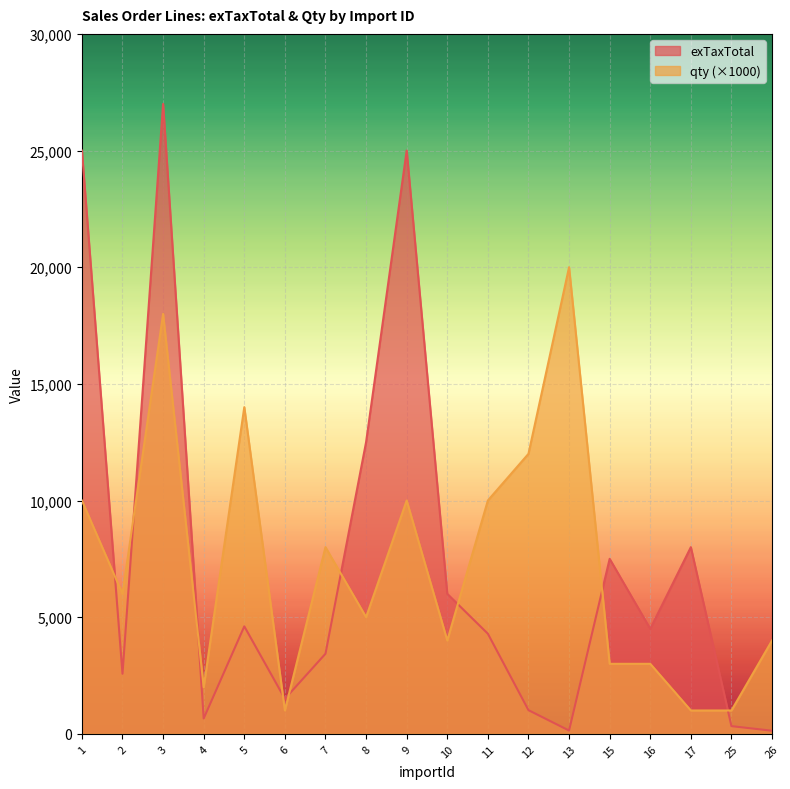

How many times do qty and exTaxTotal cross each other?

9